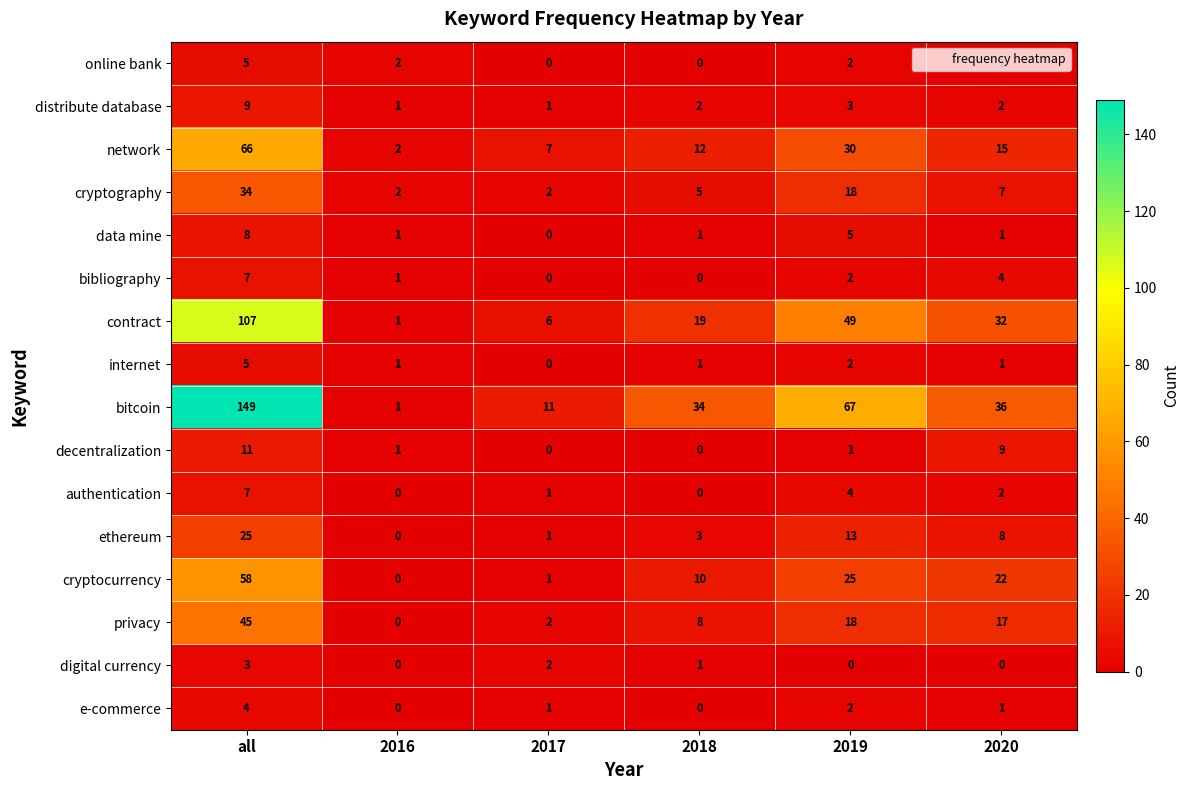

At which category is the sum across all series the highest?

all